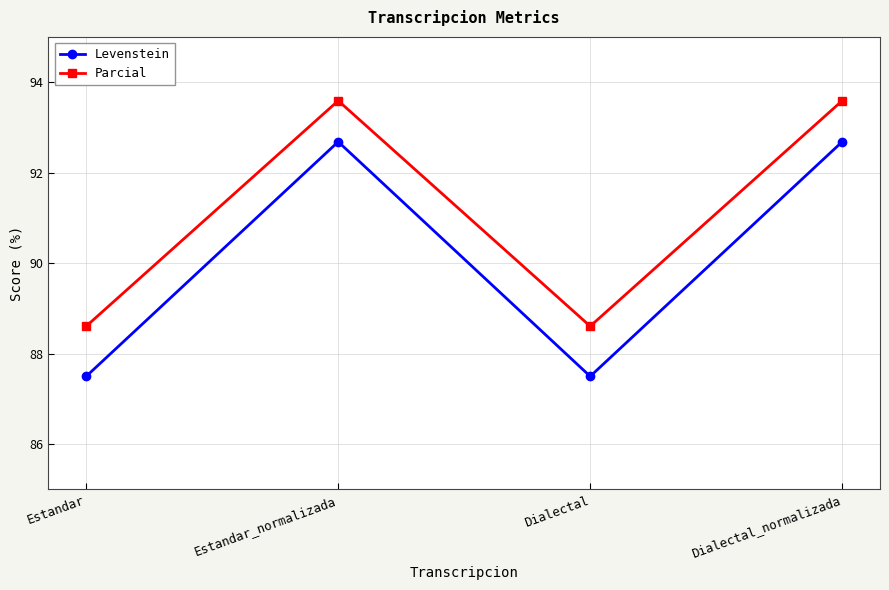

What is the average value of the Levenstein series?

90.1